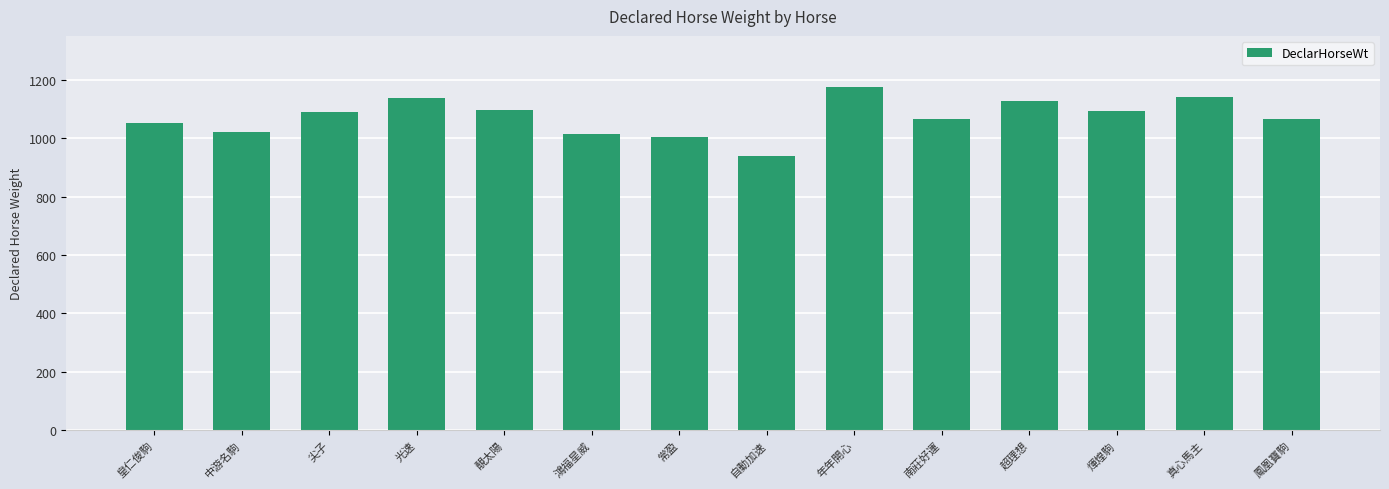

What is the change in value from 光速 to 鴻福星威?

-125